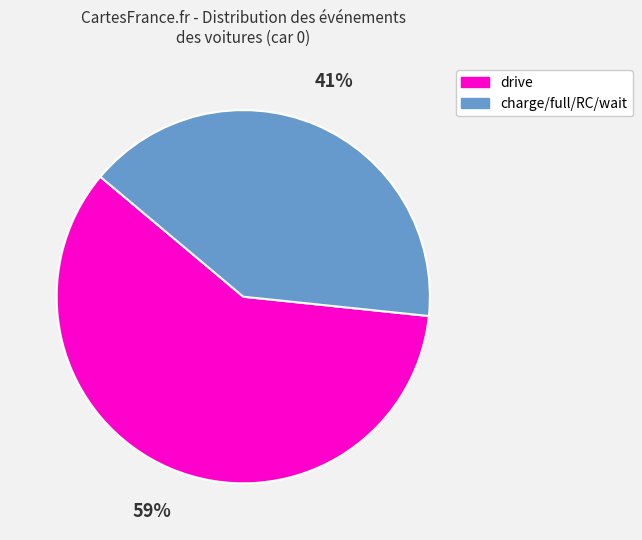

How many slices are in this pie chart?

2